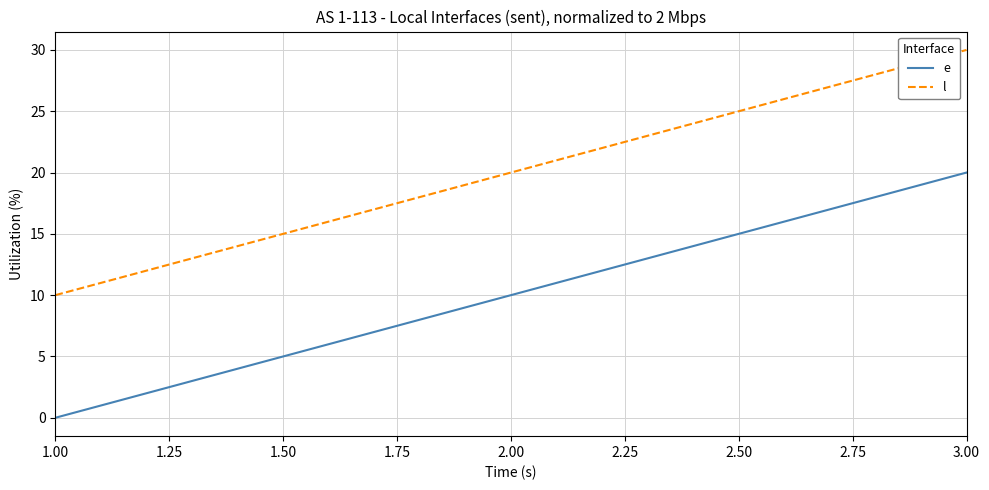

Does the chart have visible grid lines?

Yes